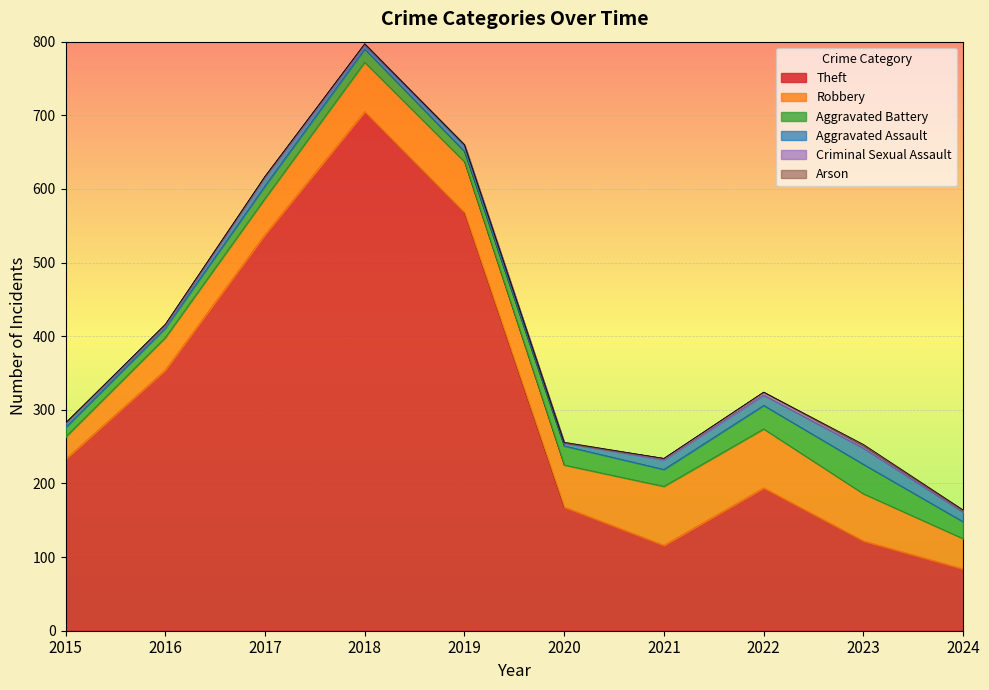

What is the difference between the maximum and minimum values in the Robbery series?

50